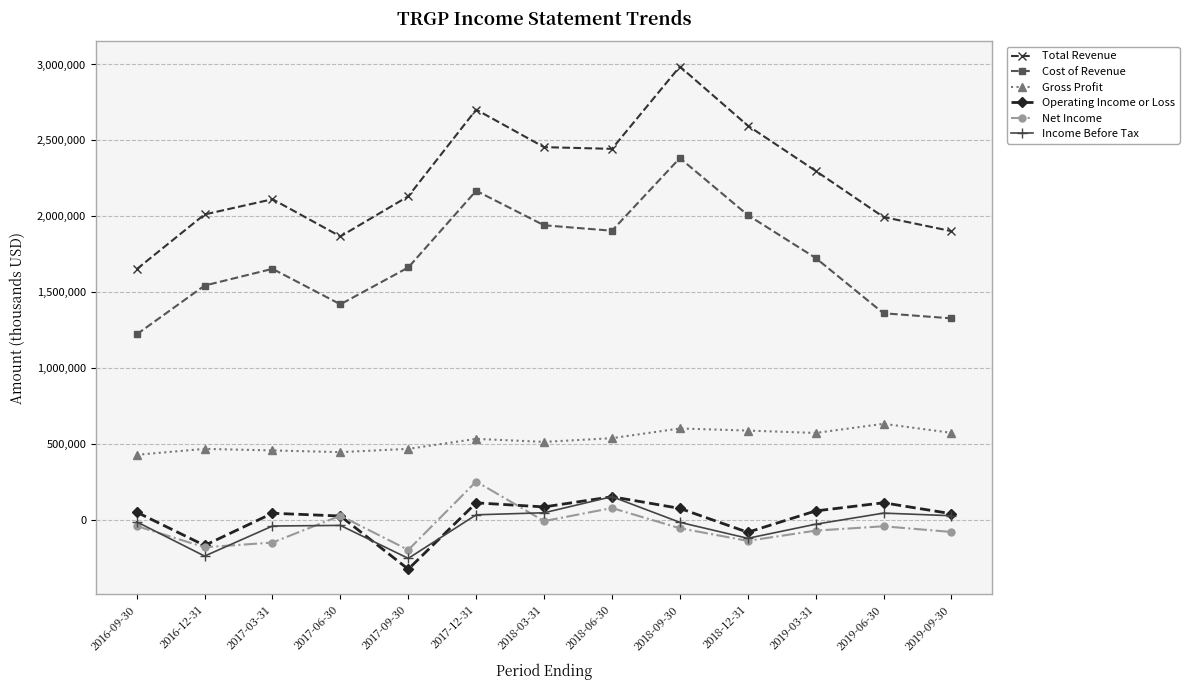

Where is the first local minimum for Operating Income or Loss?

2016-12-31